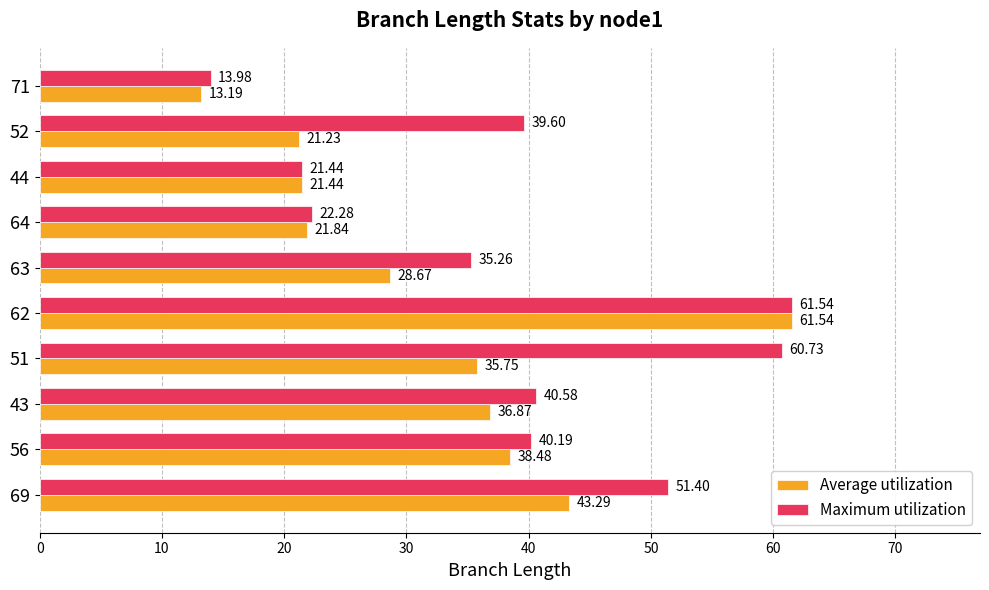

Rank the categories by Average utilization value from lowest to highest.

71, 52, 44, 64, 63, 51, 43, 56, 69, 62